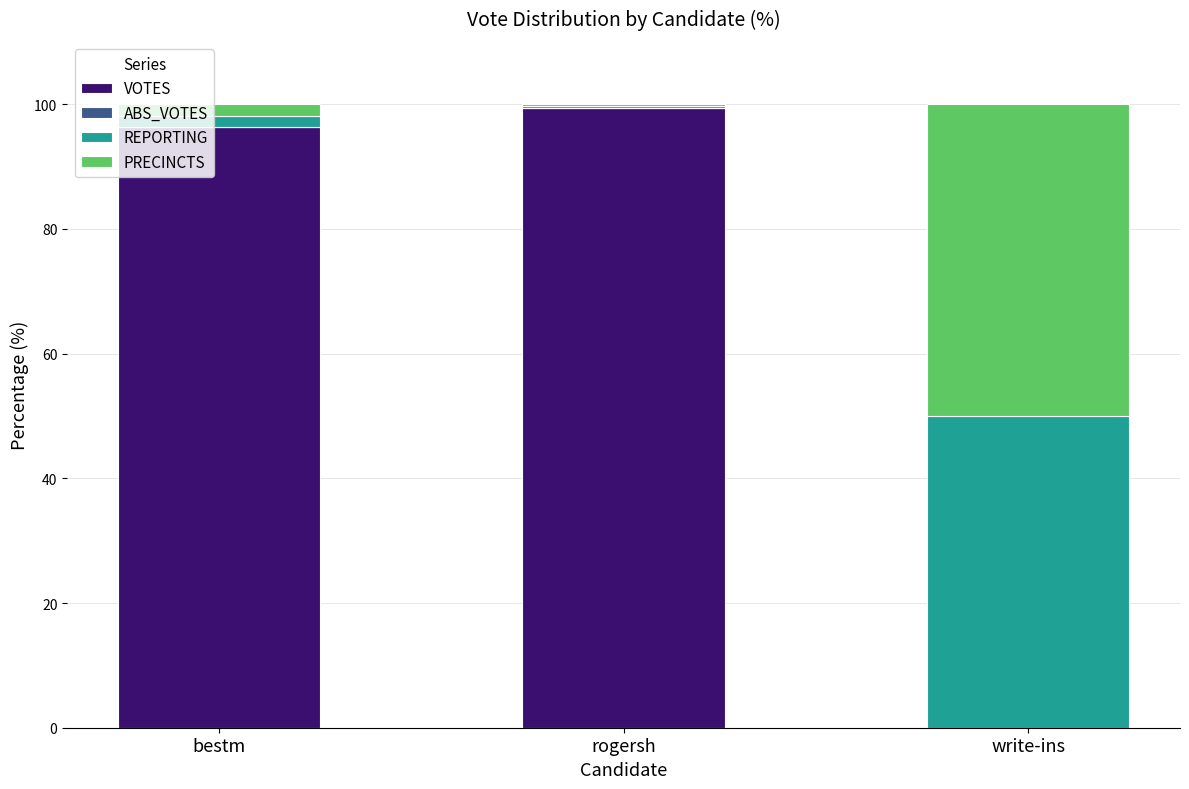

What is the total value across all series at write-ins?

100.0